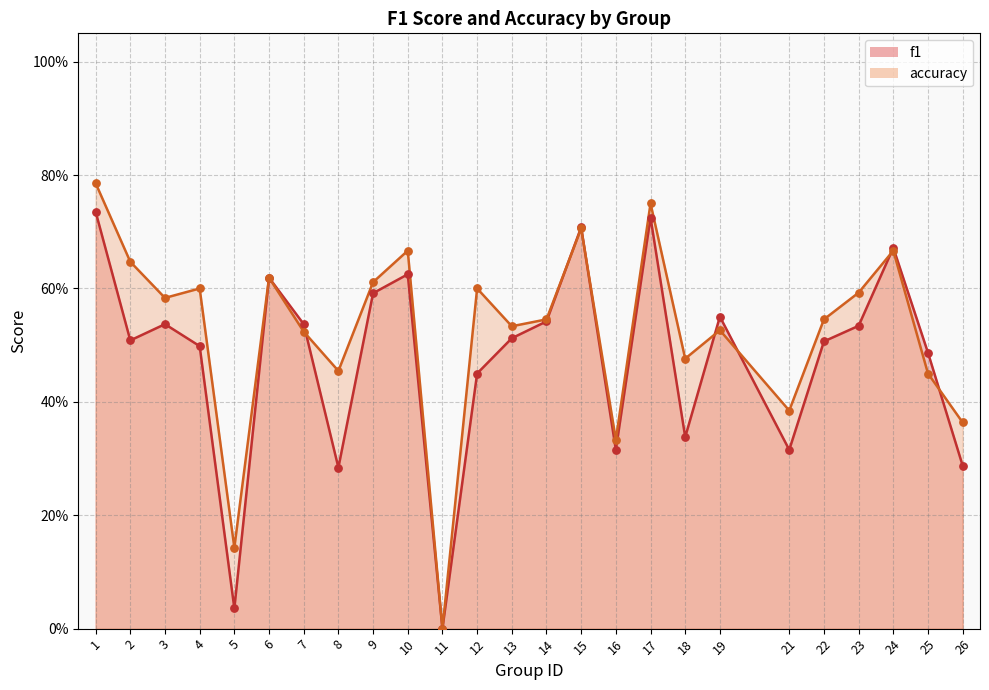

Is the value of accuracy at 13 greater than the value of f1 at 9?

No